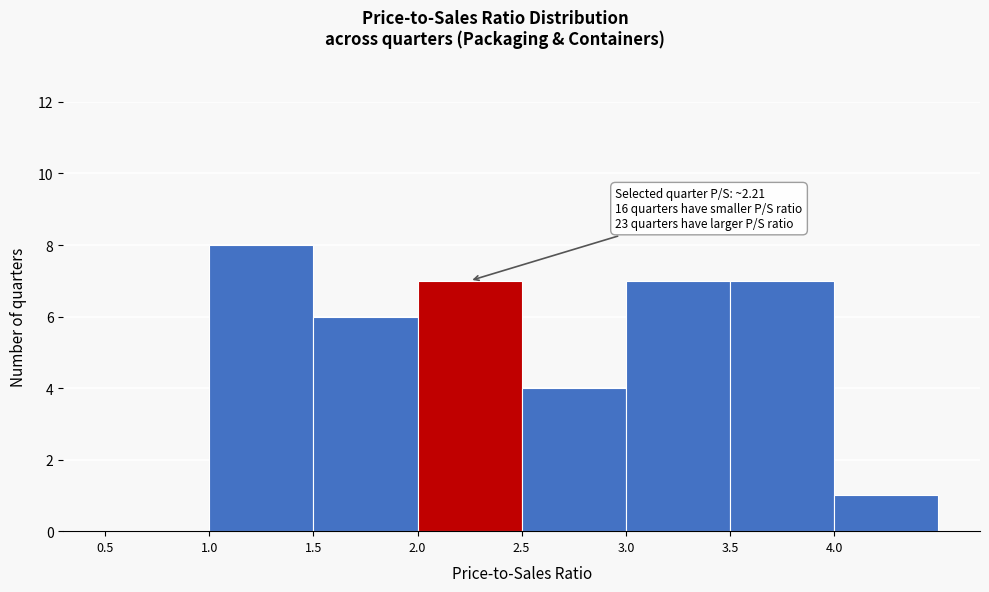

Over which range of the x-axis is the bar tallest?

1.0 to 1.5